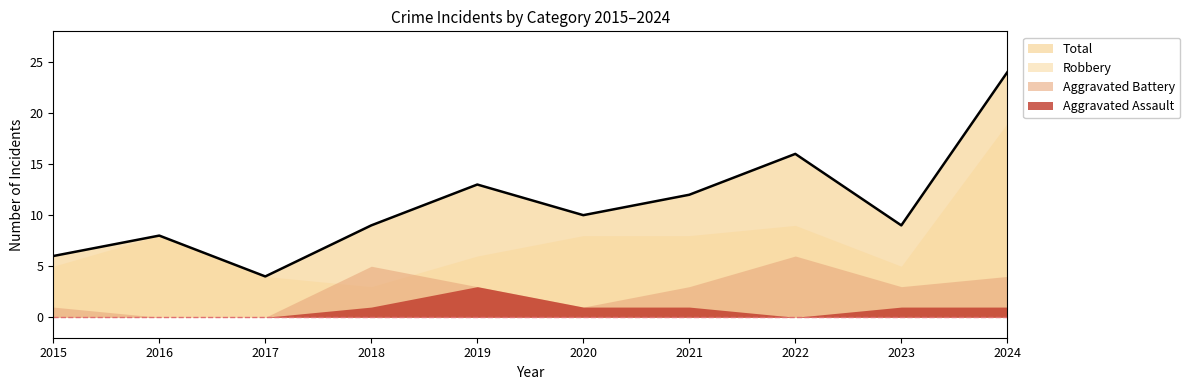

At which label does Robbery first exceed 8?

2022